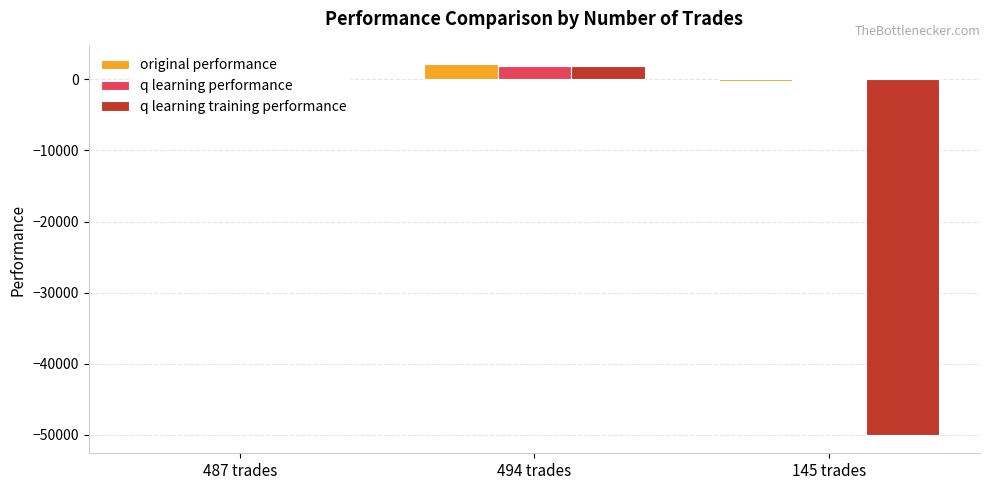

At which category is the sum across all series the highest?

494 trades